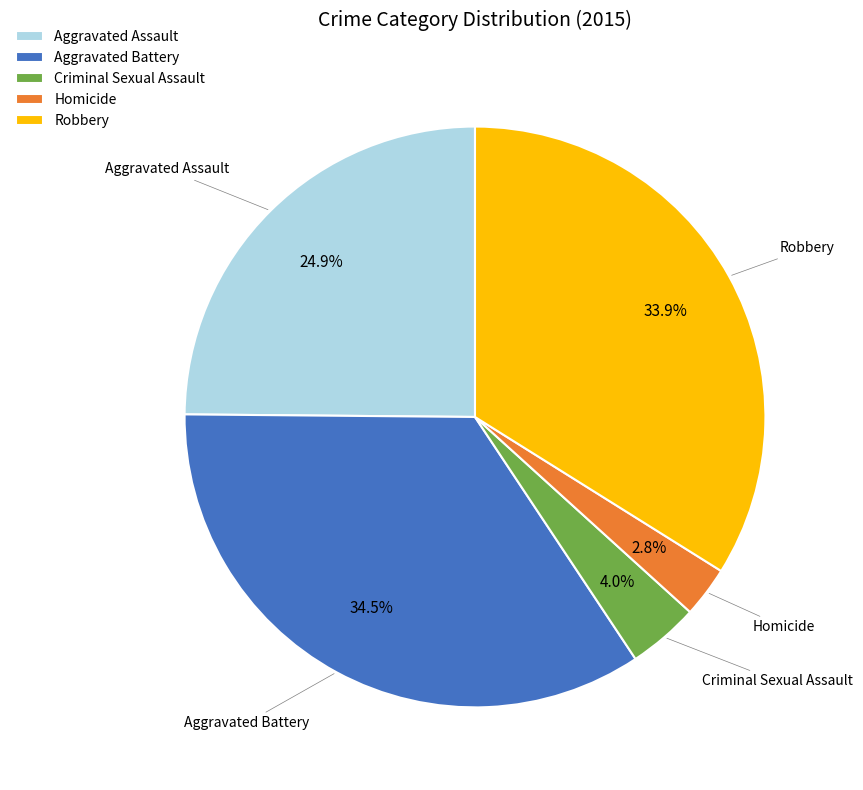

Count the number of slices in the pie.

5